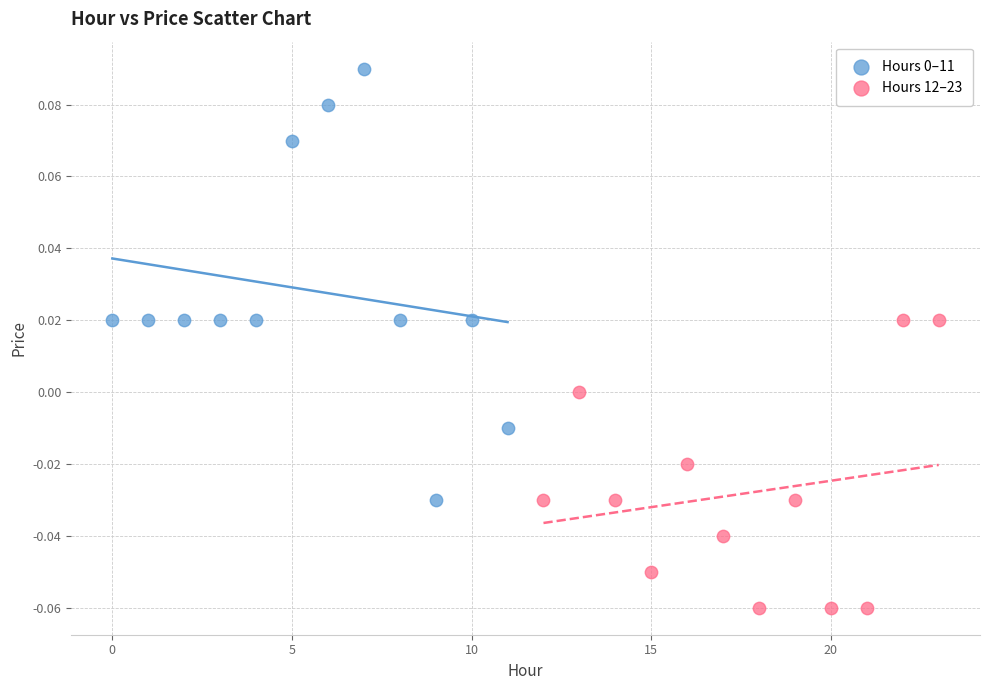

Which series contains the lowest Y value?

Hours 12–23